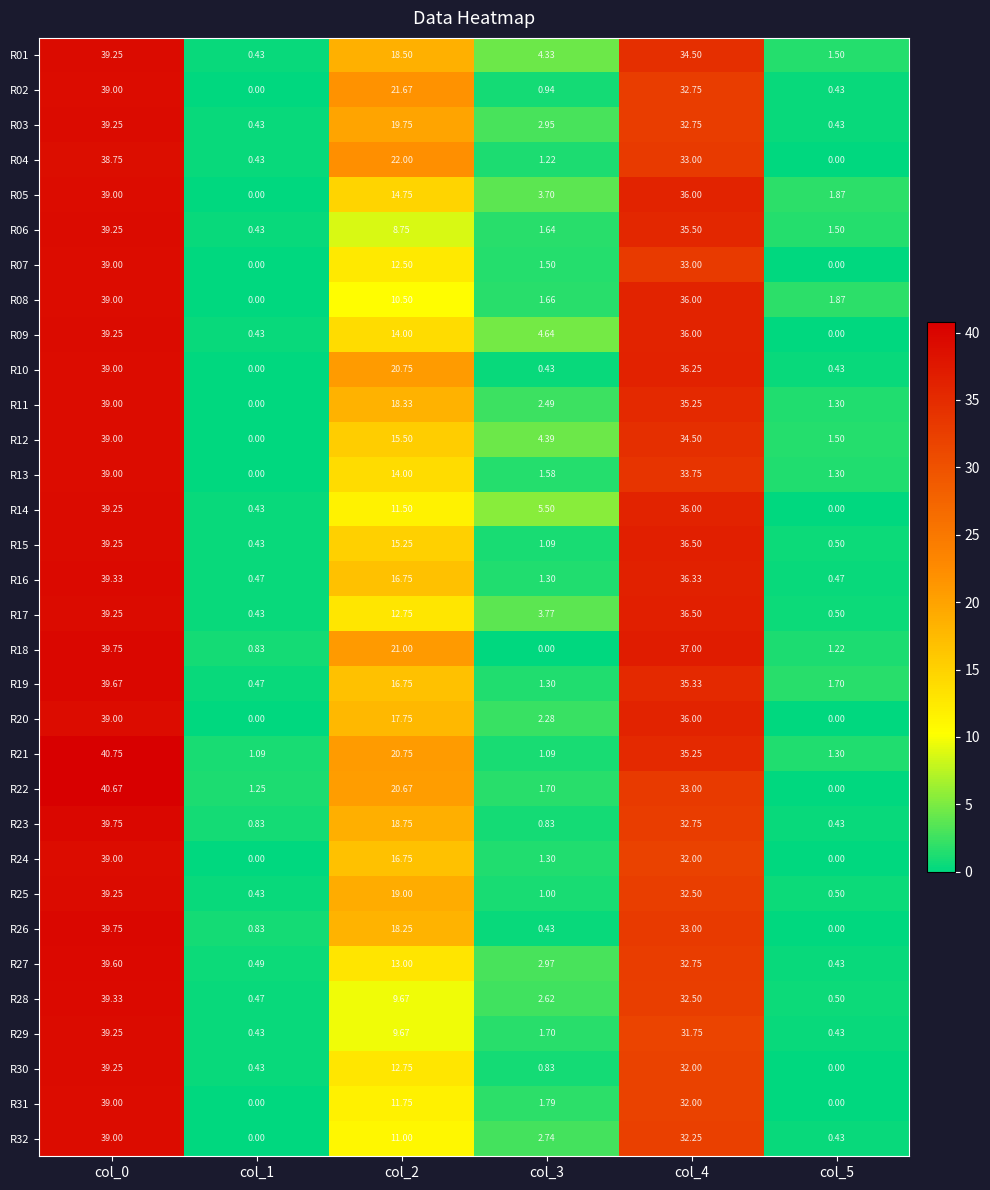

Which series changed the most between col_0 and col_4?

R22